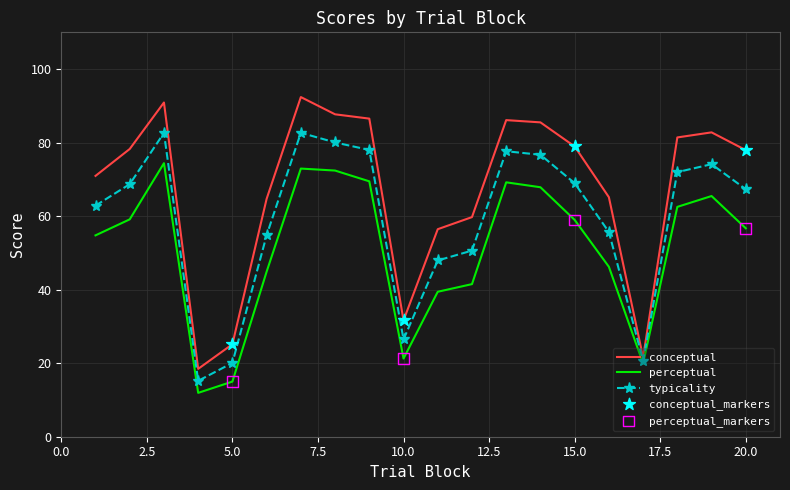

Which series has the largest range (max minus min)?

conceptual